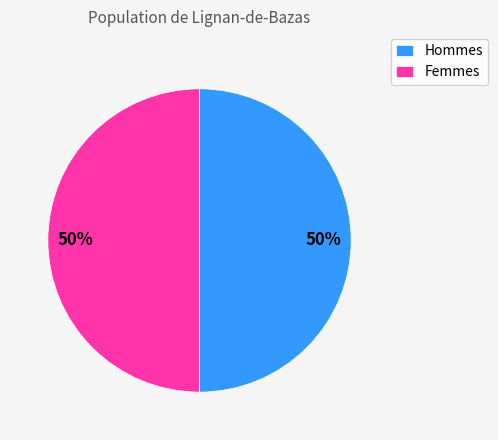

How many segments does this pie chart have?

2